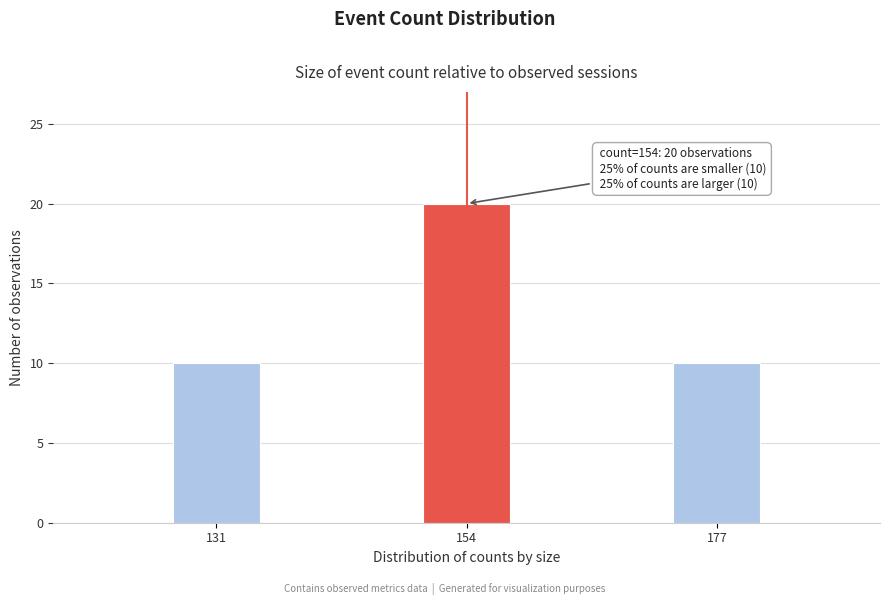

Reading right to left, list all the values displayed in this chart.

177=10	154=20	131=10